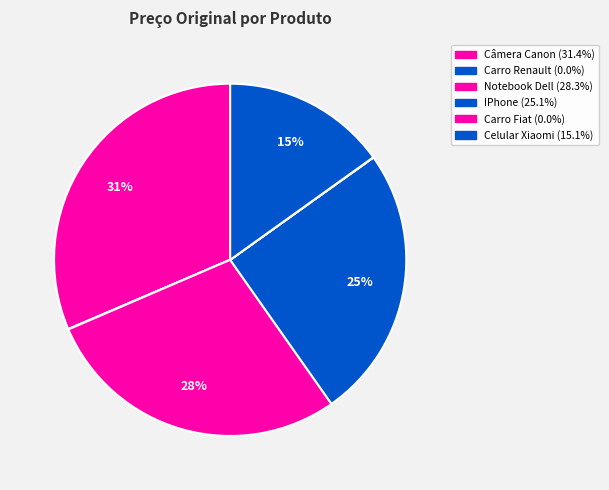

Is it true that Notebook Dell is 16% of the pie?

False